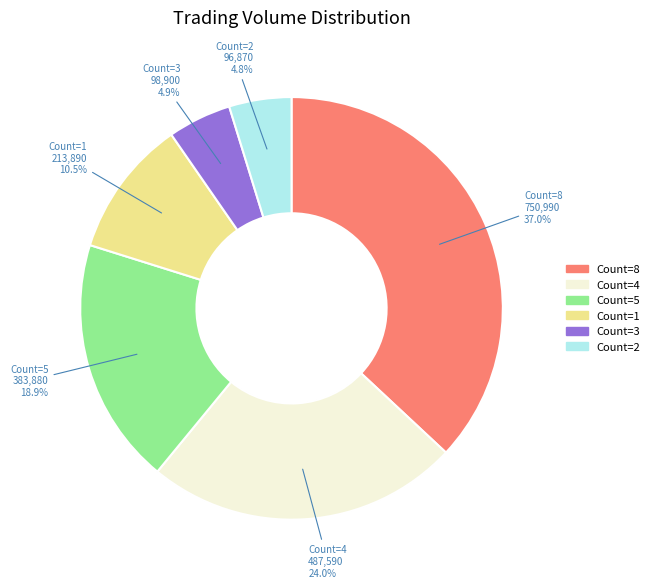

Is there a majority slice in this chart?

No